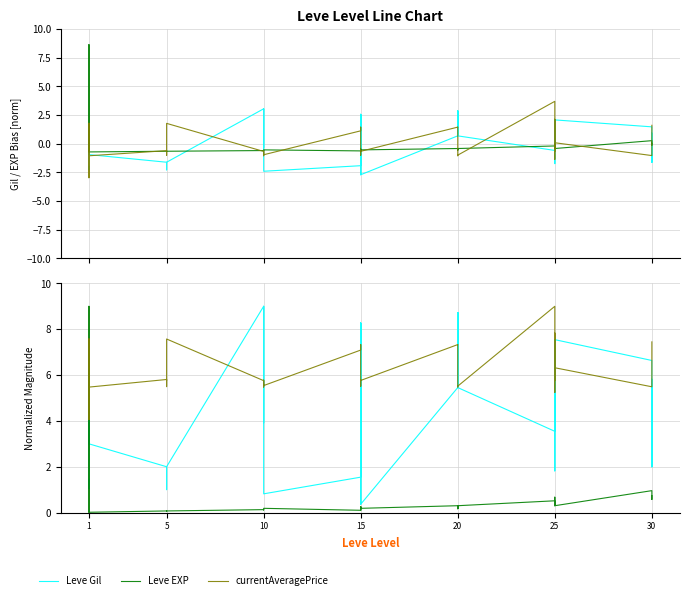

Which series has the largest range (max minus min)?

Leve EXP